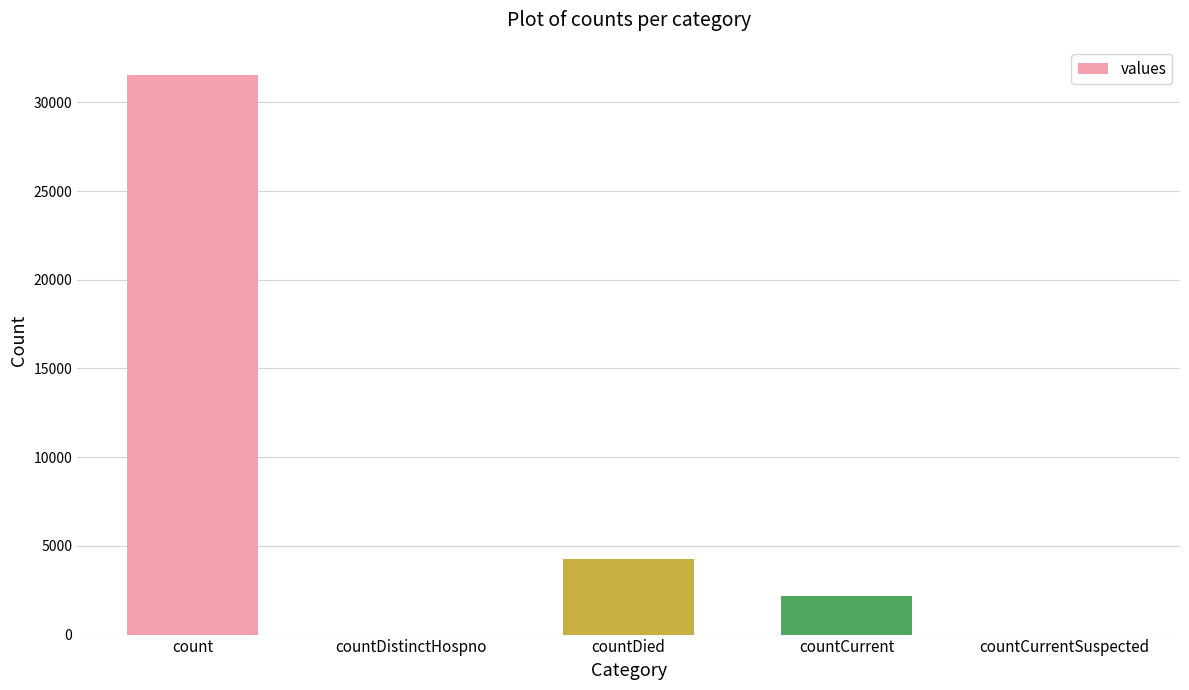

Does the chart contain stacked bars?

No